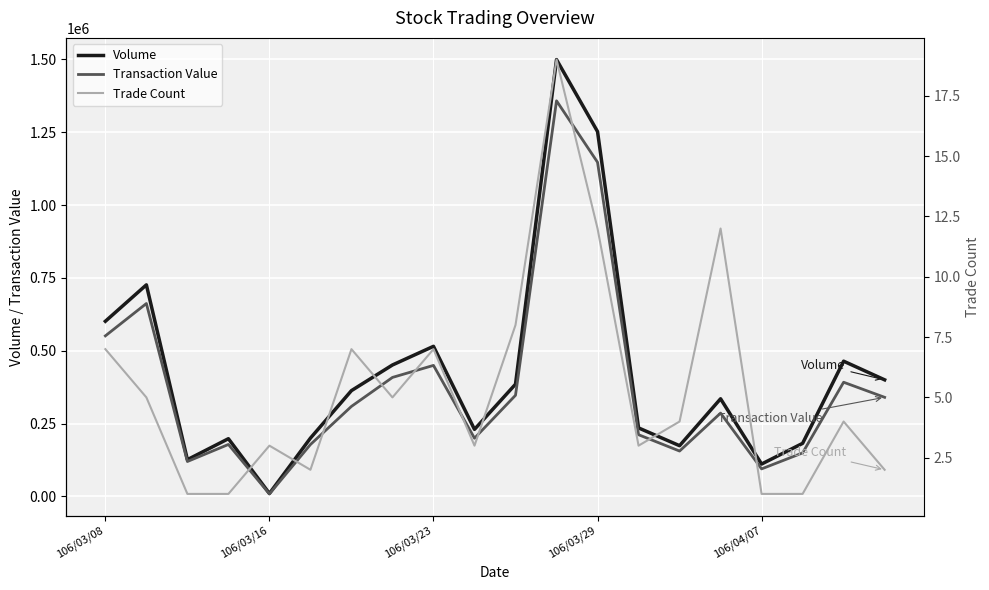

What is the average value of the Transaction Value series?

377162